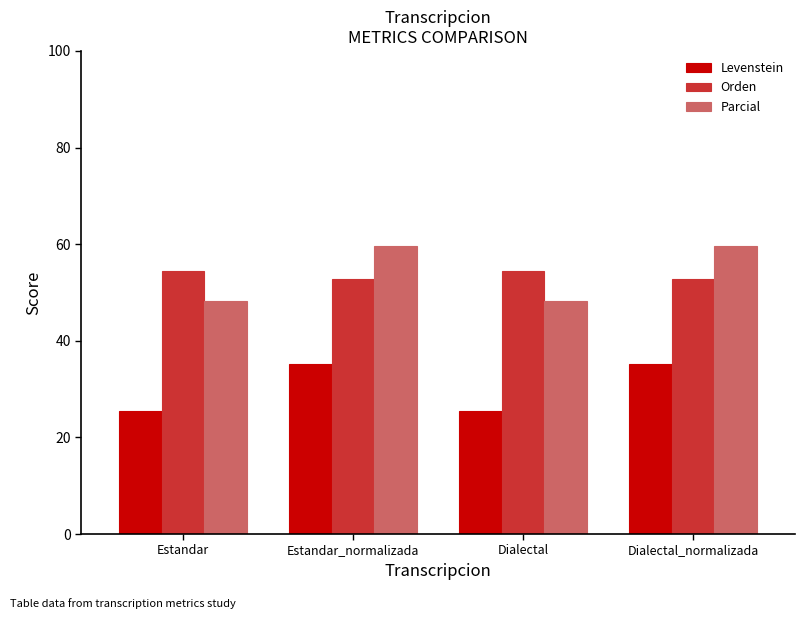

Which series has the widest spread of values?

Parcial